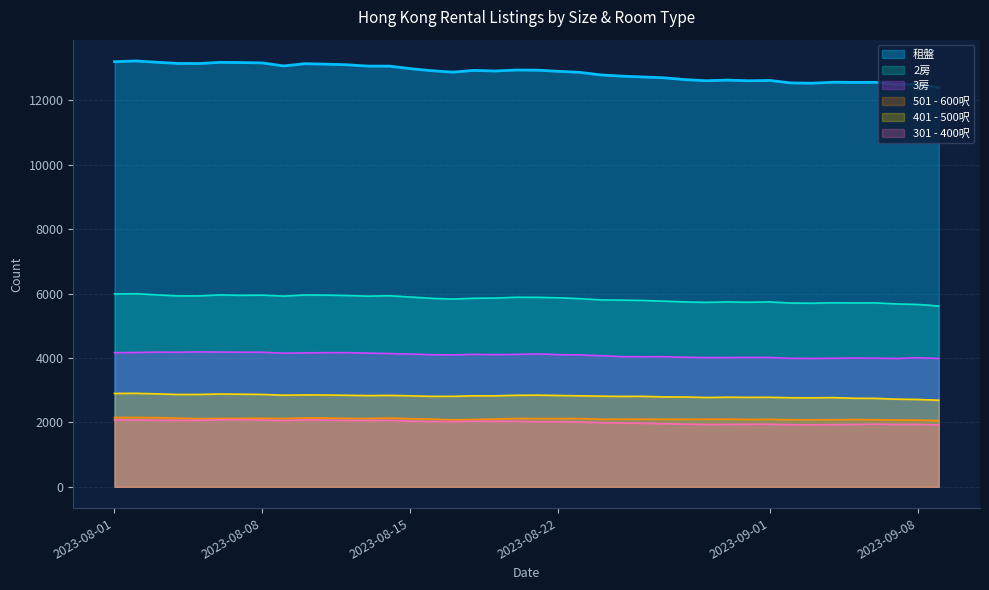

Where is the first local minimum for 501 - 600呎?

2023-08-05